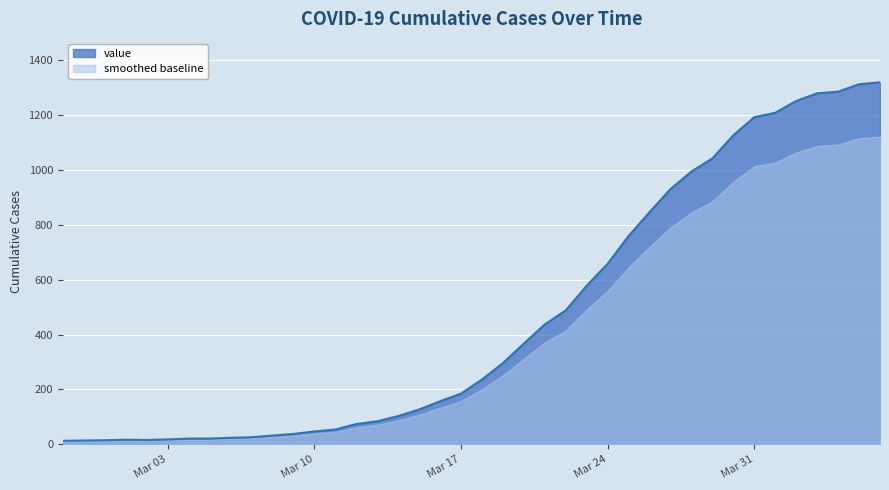

List the series in order of their overall mean, highest first.

value, smoothed baseline